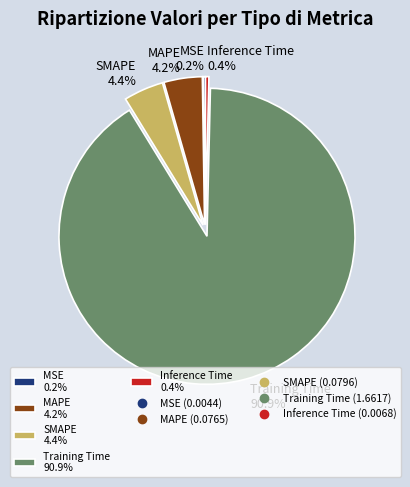

True or false: Training Time accounts for 91% of the total.

True